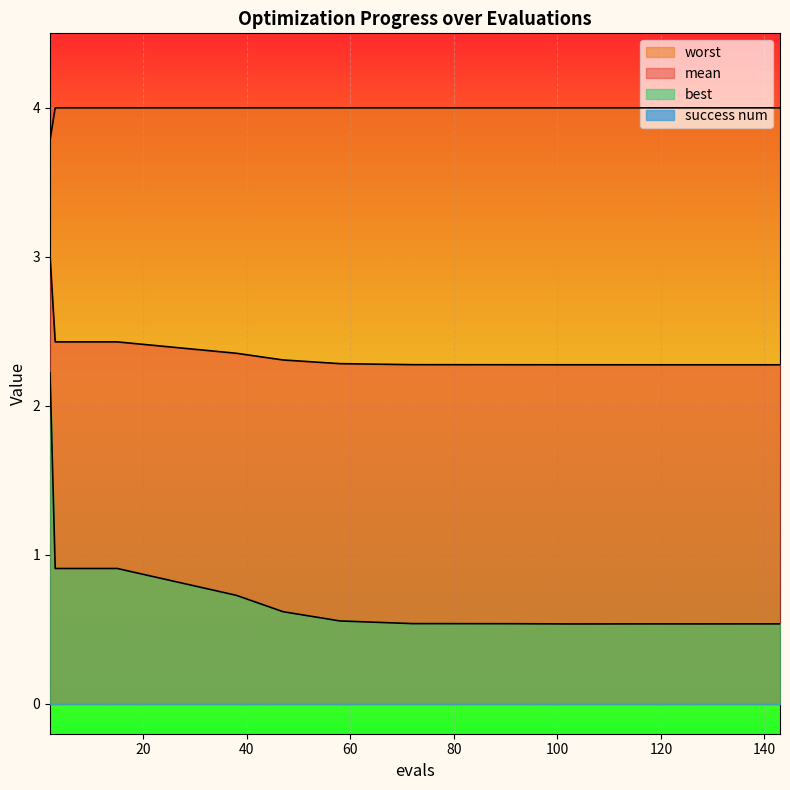

Which series changed the most between 58 and 118?

best